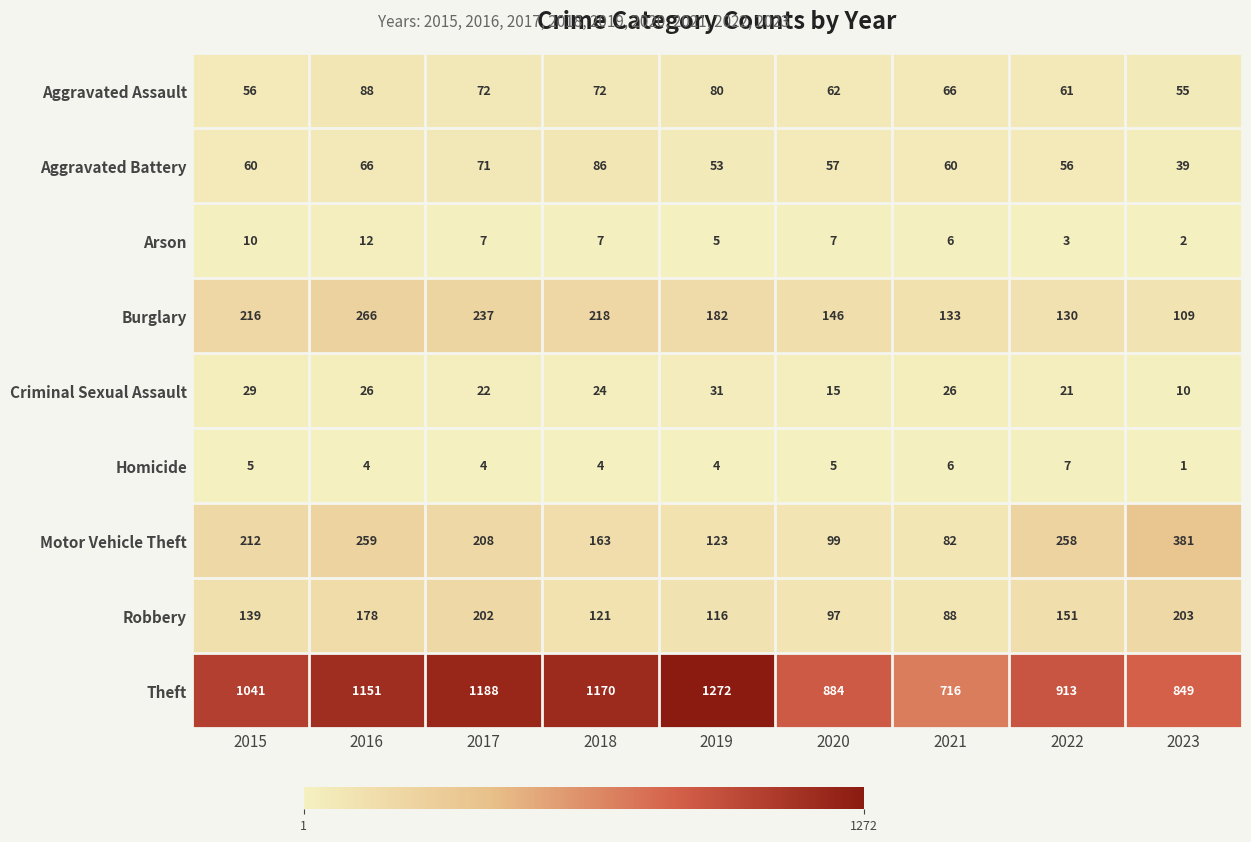

What is the difference between the highest and lowest values at 2019?

1268